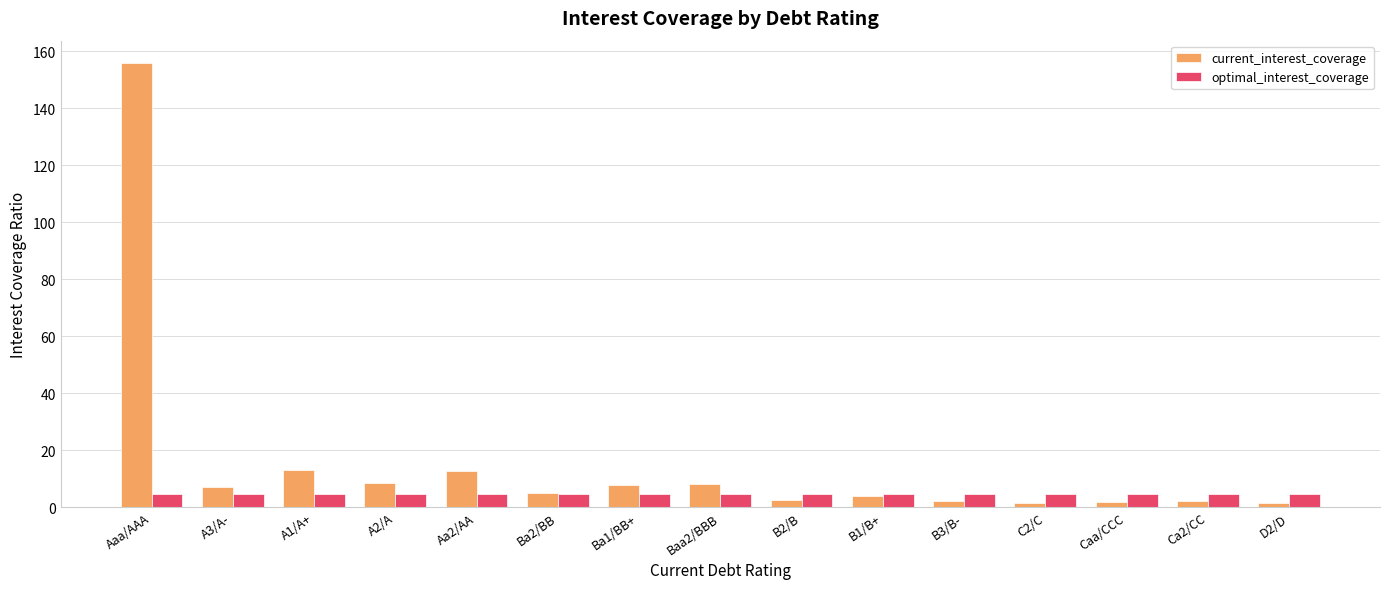

What is the value of the optimal_interest_coverage bar at the 1st from the left?

4.6